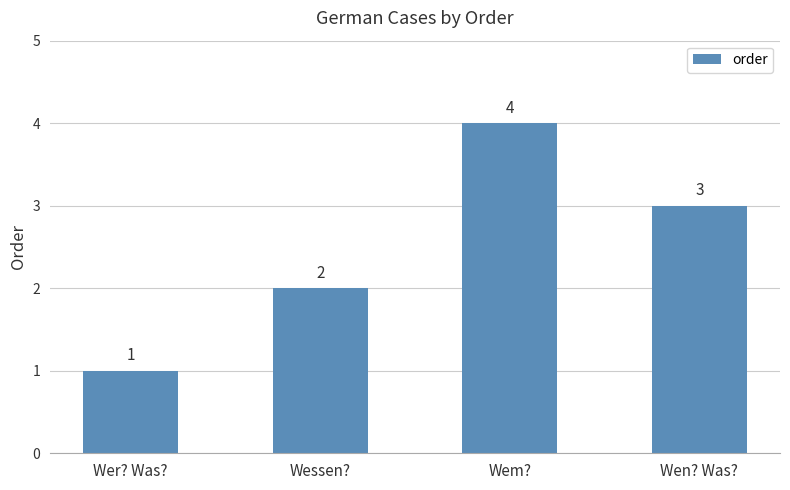

What is the change in value from Wer? Was? to Wem??

+3